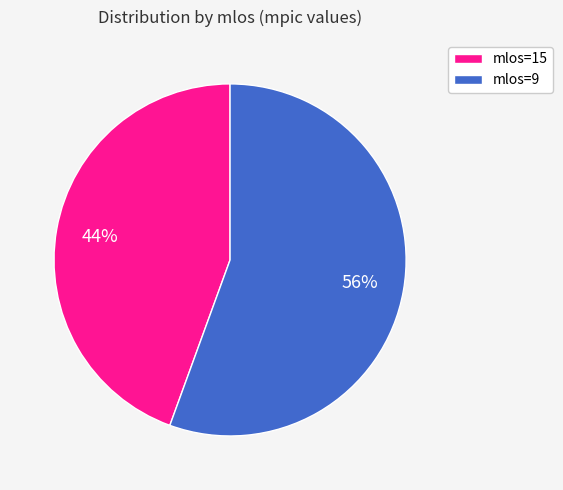

Rank the categories by value from highest to lowest.

mlos=9, mlos=15